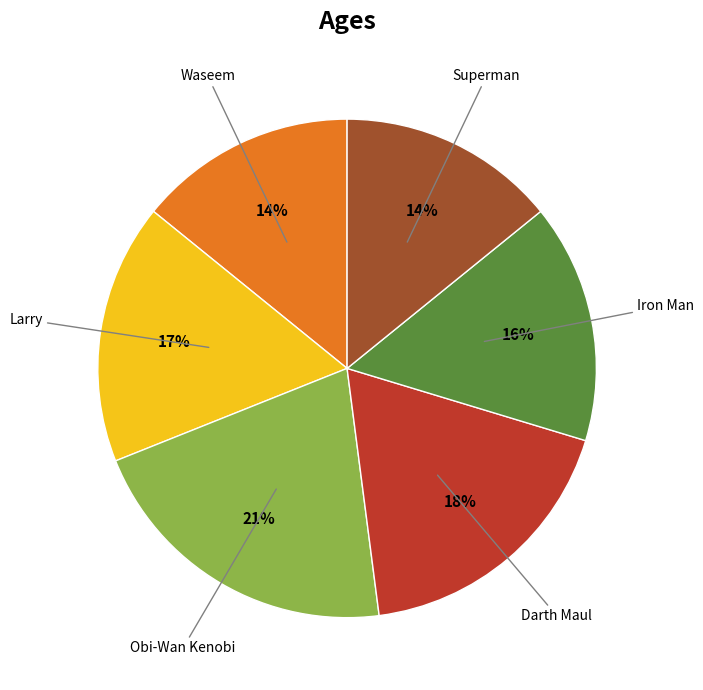

To the nearest percent, what is the difference between the largest and smallest slice percentages?

7%